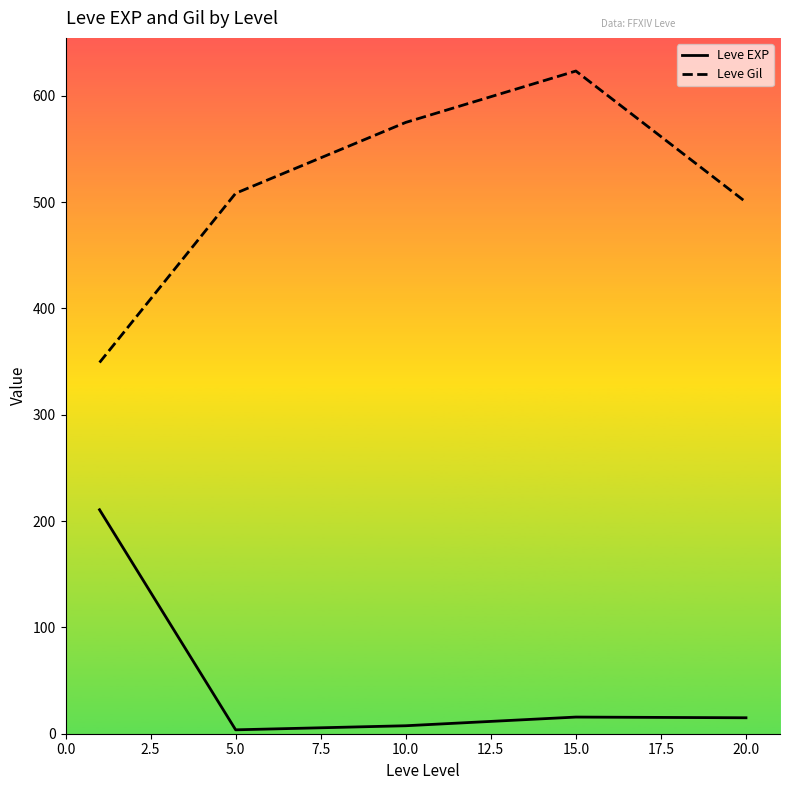

How many lines are shown in the chart?

2